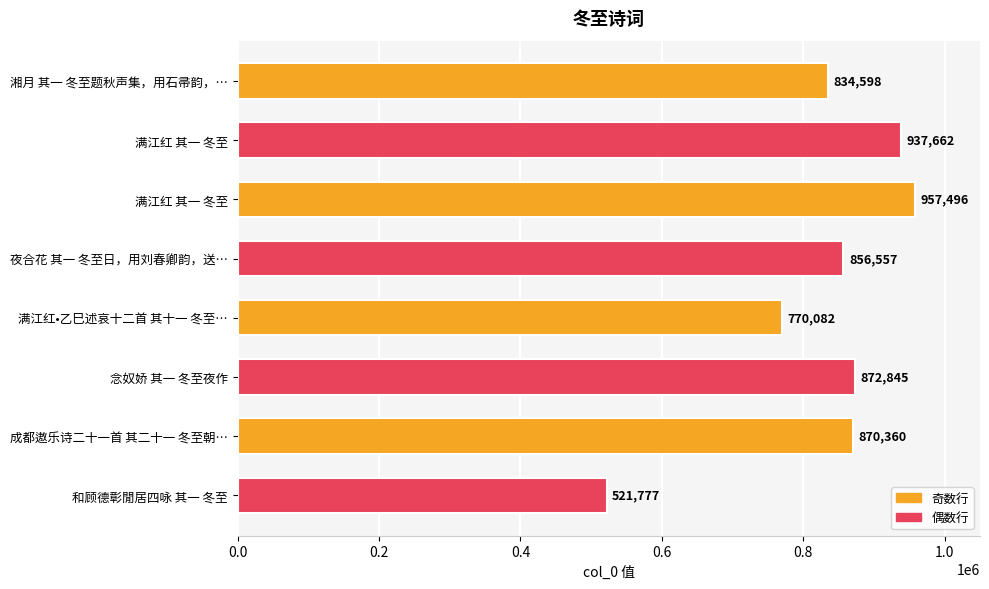

How many data points does each series have?

8